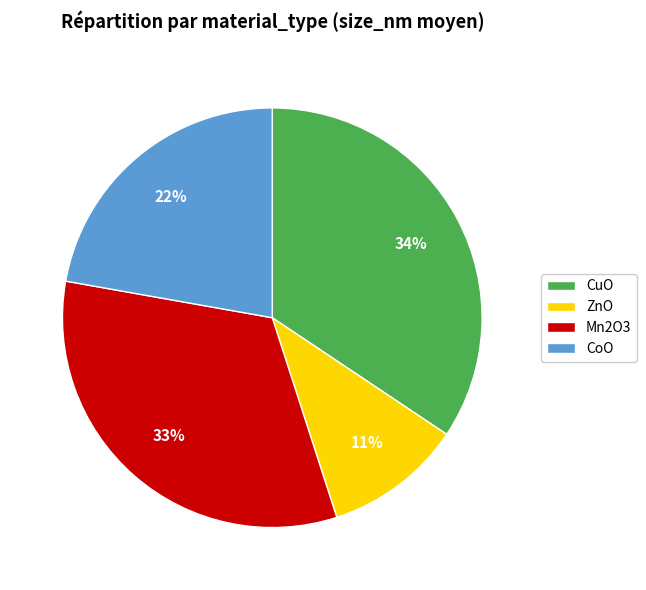

To the nearest percent, what percentage of the pie is Mn2O3?

33%